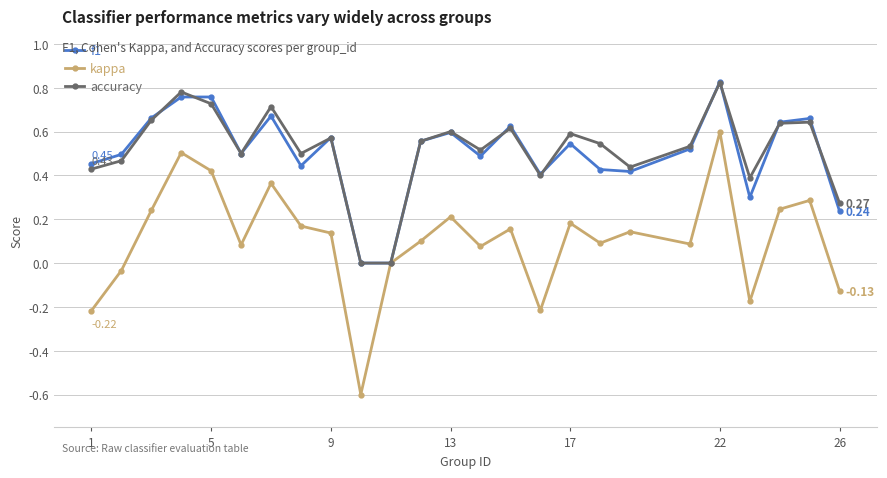

Which series has the widest spread of values?

kappa